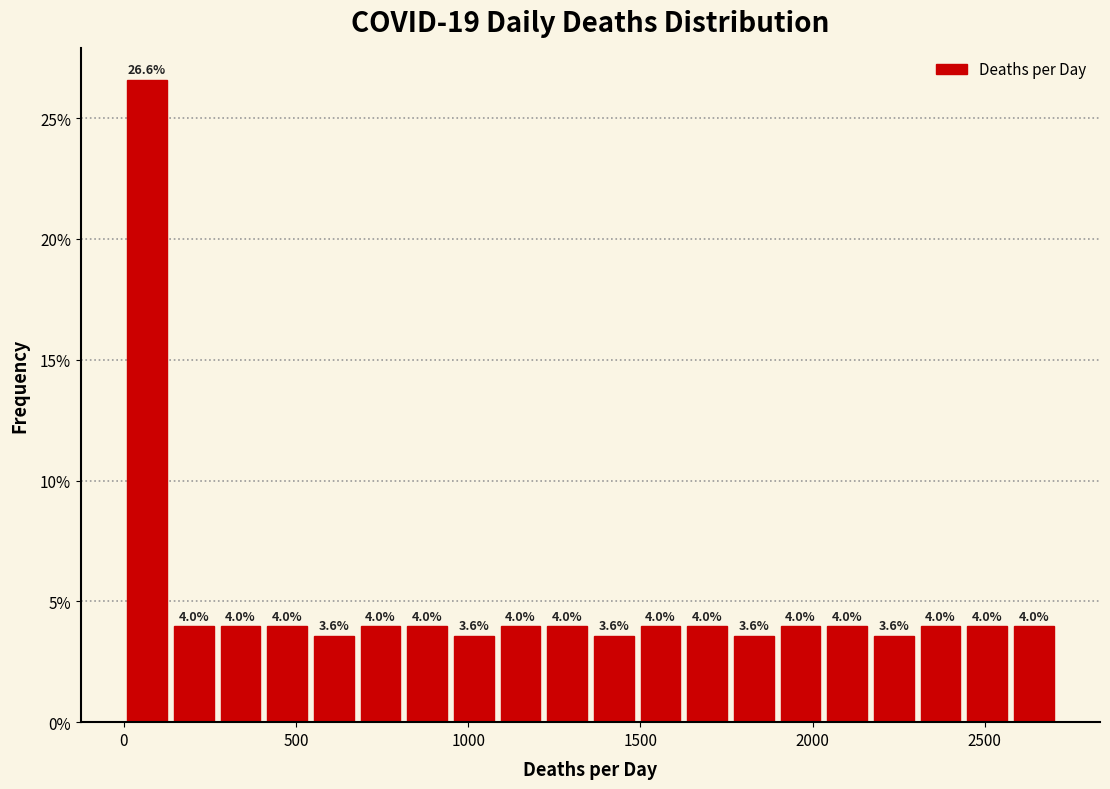

Around what value on the x-axis is the tallest bar? Give the approximate position of its centre, as read against the axis.

50